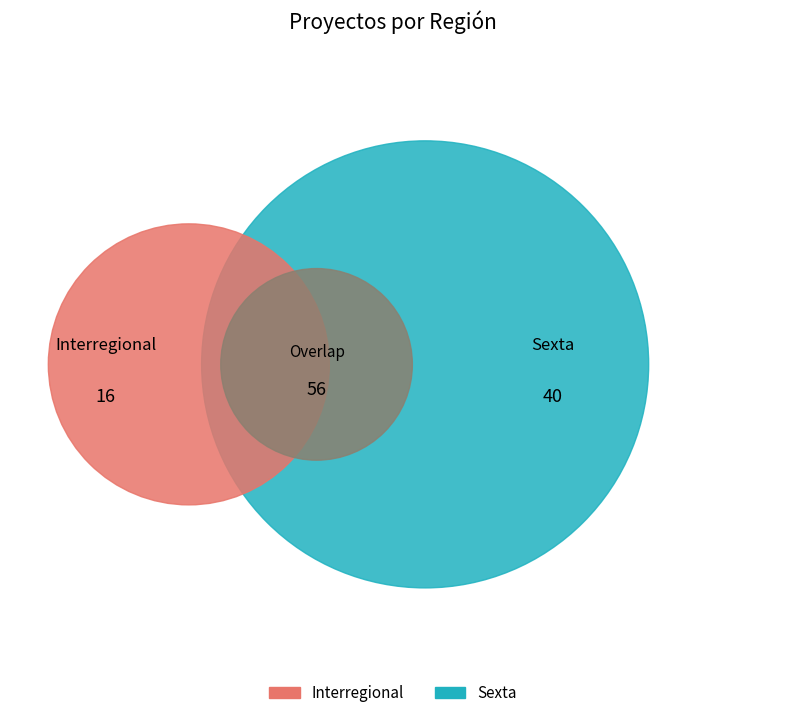

Rank the categories by value from lowest to highest.

Interregional, Sexta